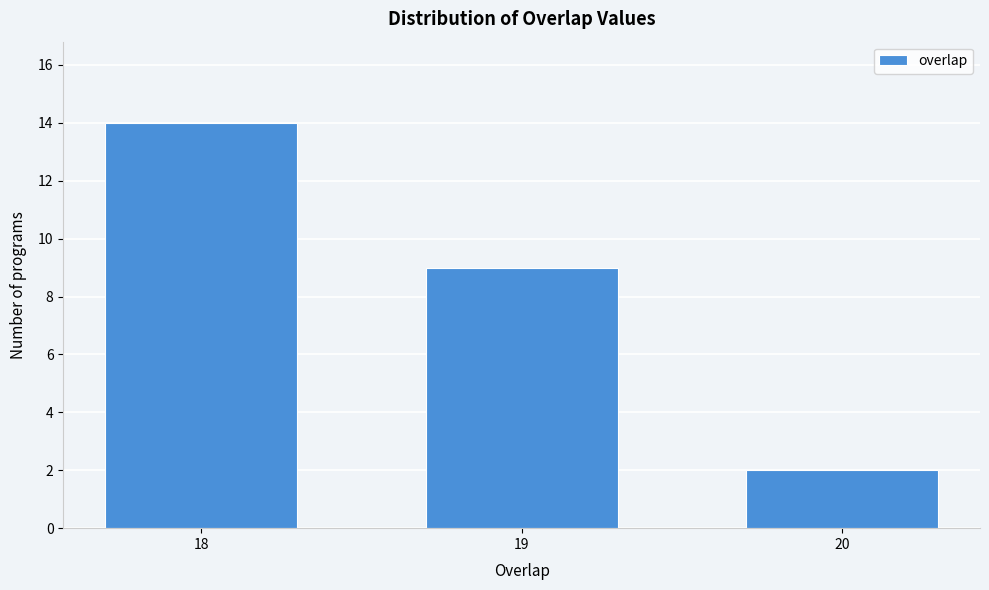

Reading left to right, transcribe all the data shown in this chart.

14	9	2